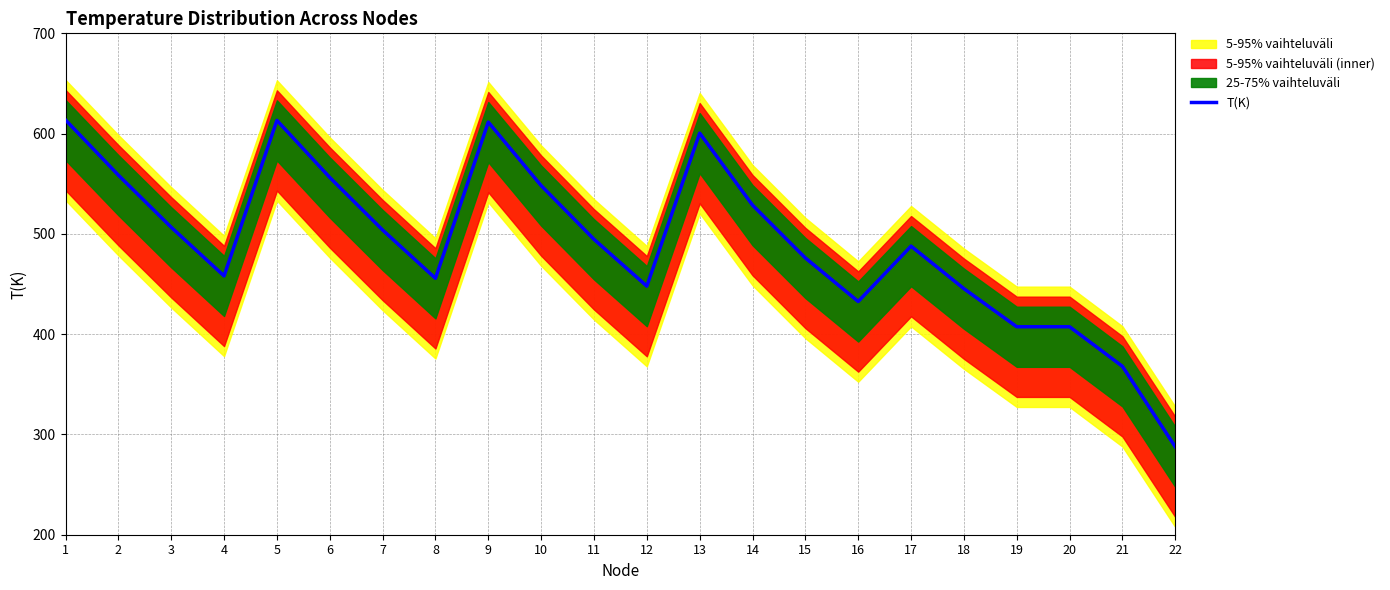

Rank the categories by value from lowest to highest.

22, 21, 19, 20, 16, 18, 12, 8, 4, 15, 17, 11, 7, 3, 14, 10, 6, 2, 13, 9, 5, 1